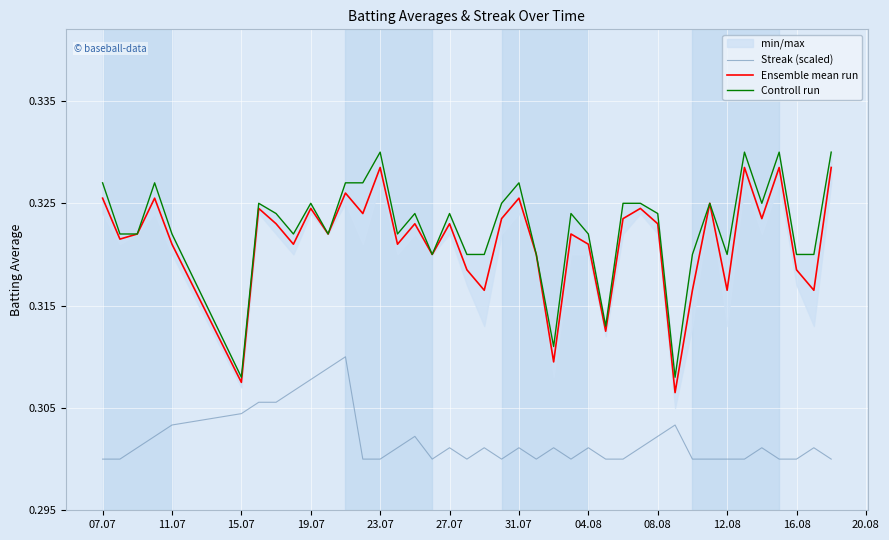

How many Controll run values are between 0 and 1?

40